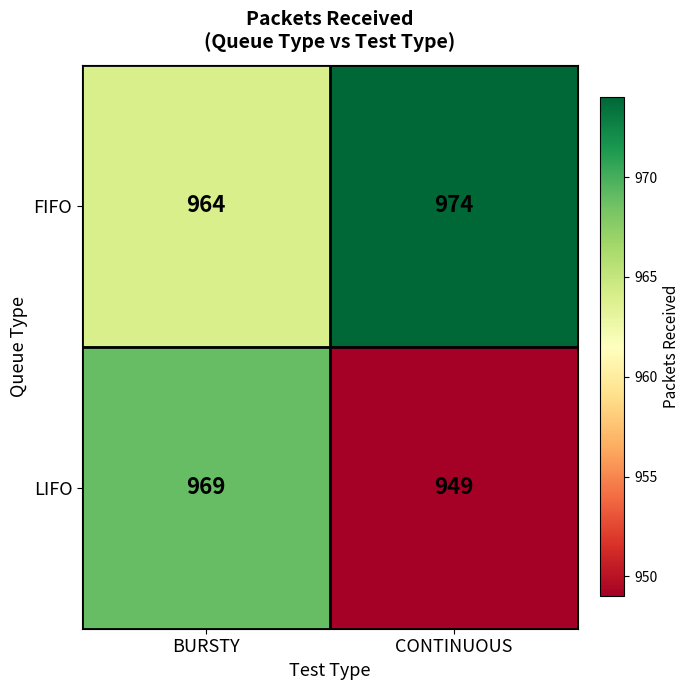

At CONTINUOUS, list the series in order from largest to smallest.

FIFO, LIFO